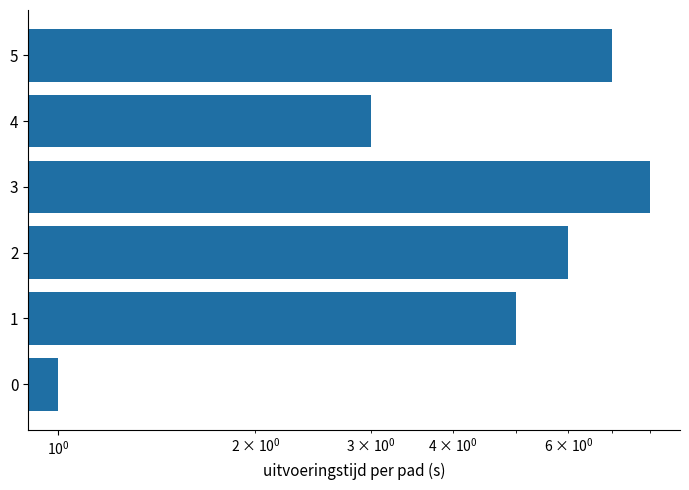

Approximately how many times larger is the value at 5 compared to 0?

7.0